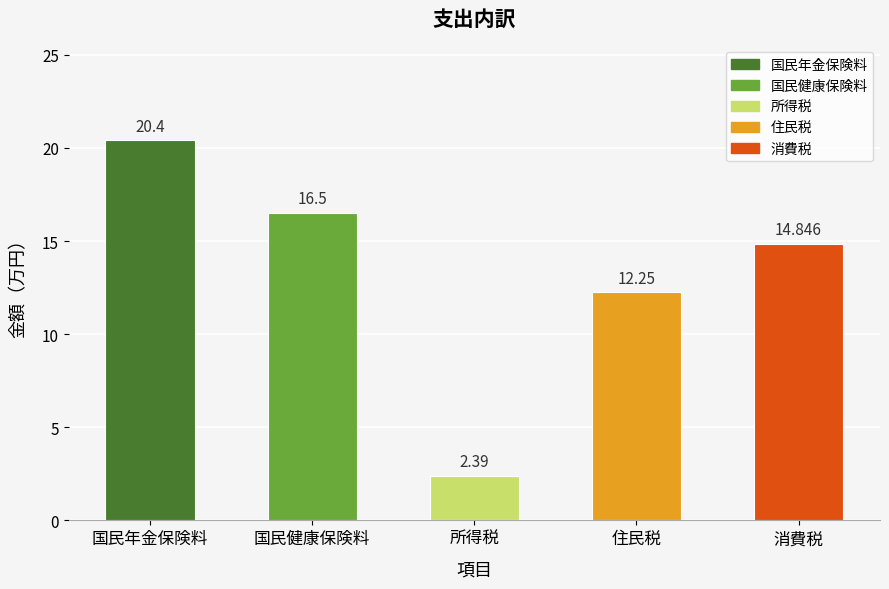

List the labels in order of value, smallest first.

所得税, 住民税, 消費税, 国民健康保険料, 国民年金保険料